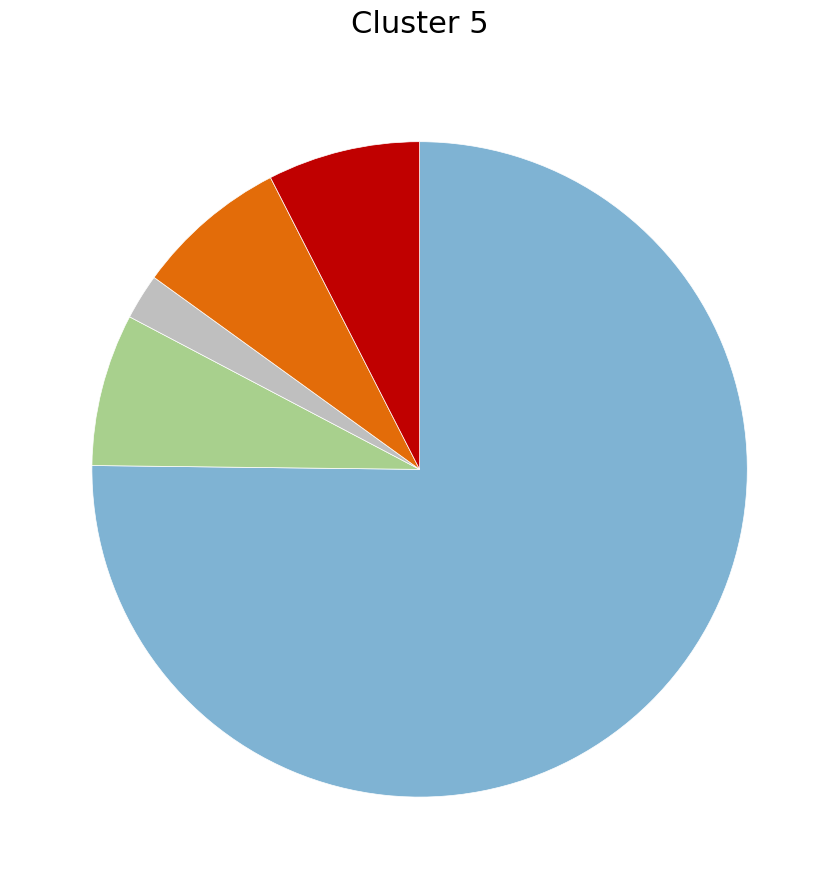

Is there a majority slice in this chart?

Yes